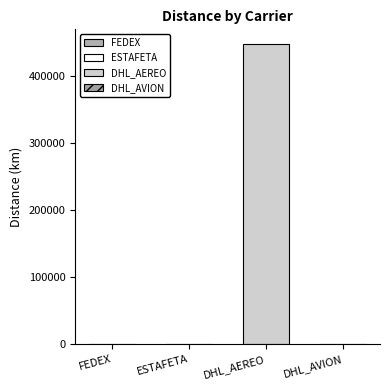

Is it true that the value at DHL_AVION is 209?

False